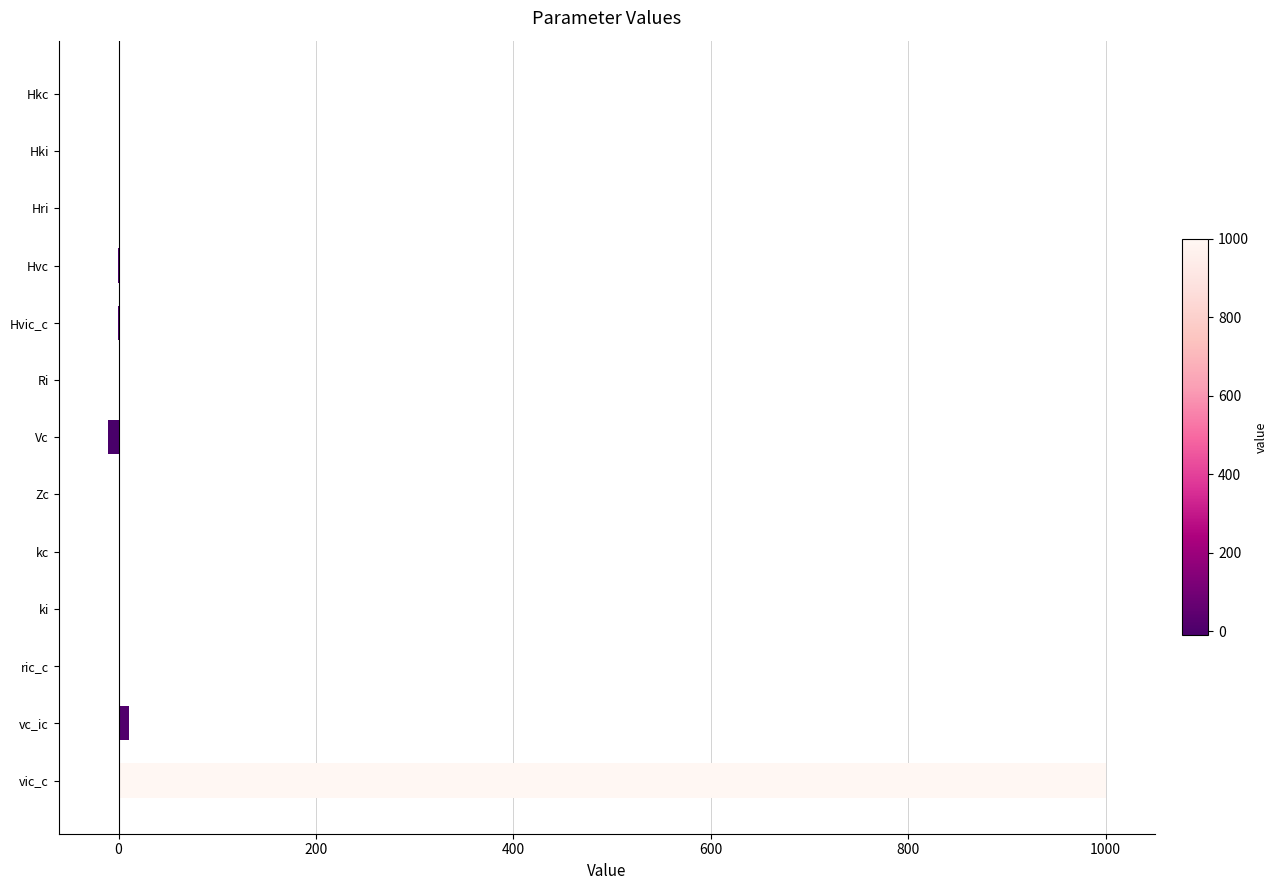

How many data points does each series have?

13